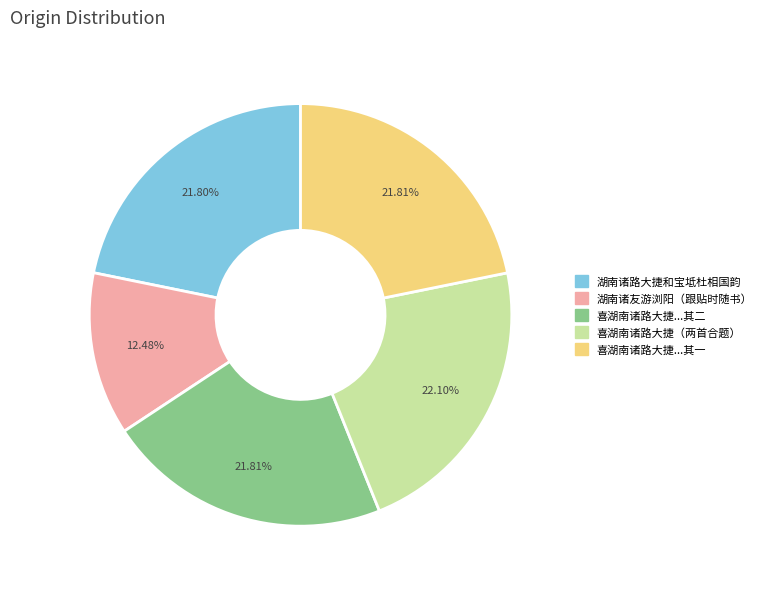

Is there a majority slice in this chart?

No